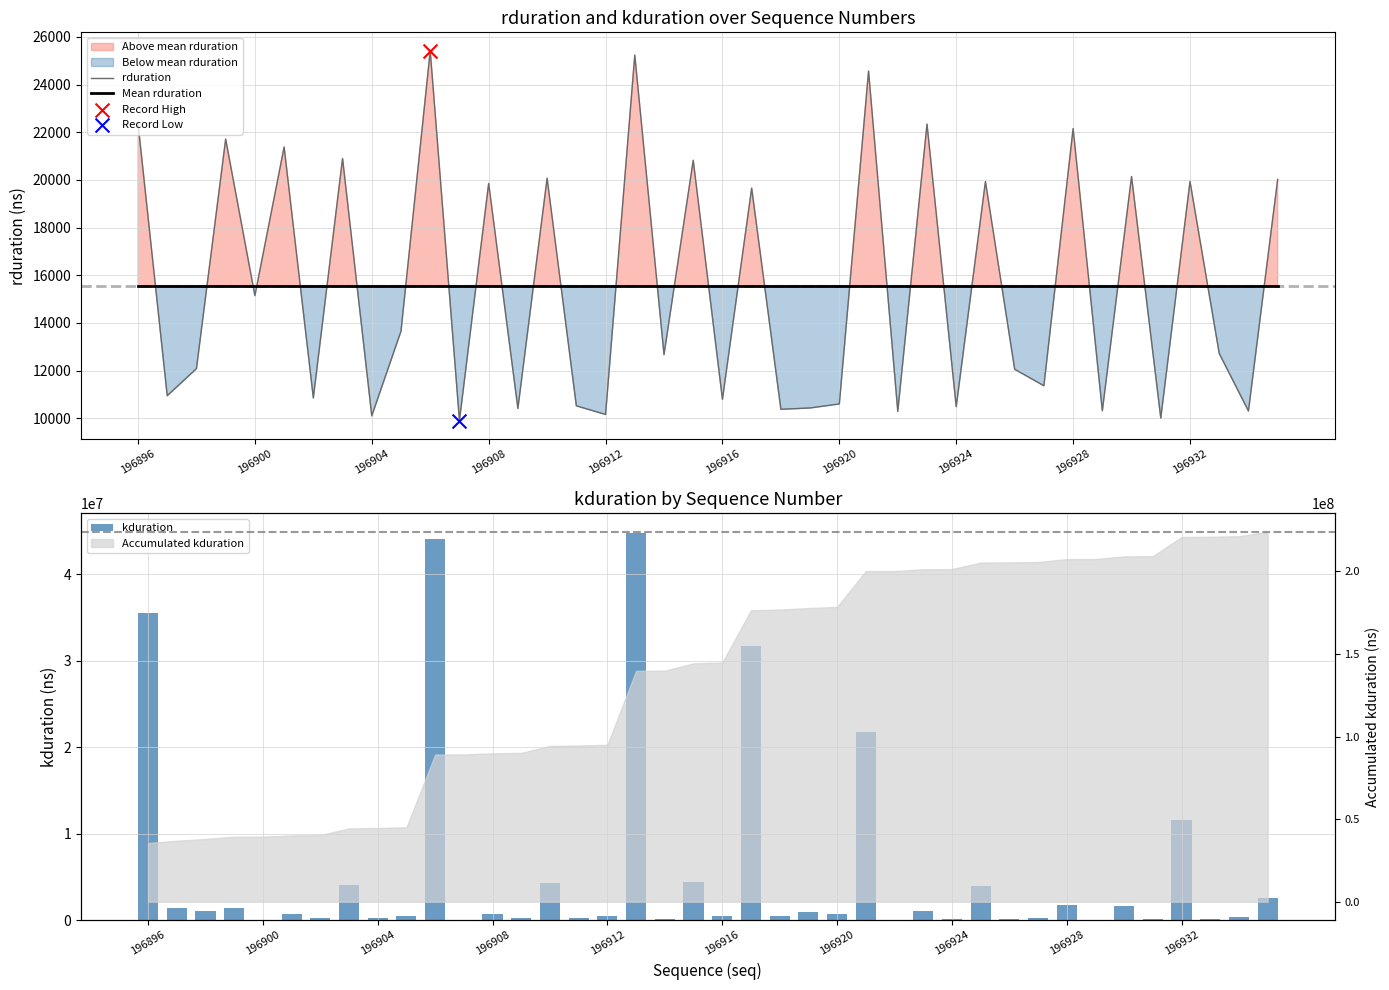

Which series has the largest Y range (max minus min)?

kduration